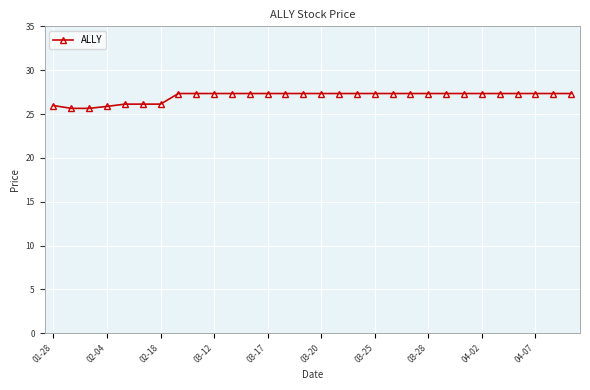

How many values are below 27?

7